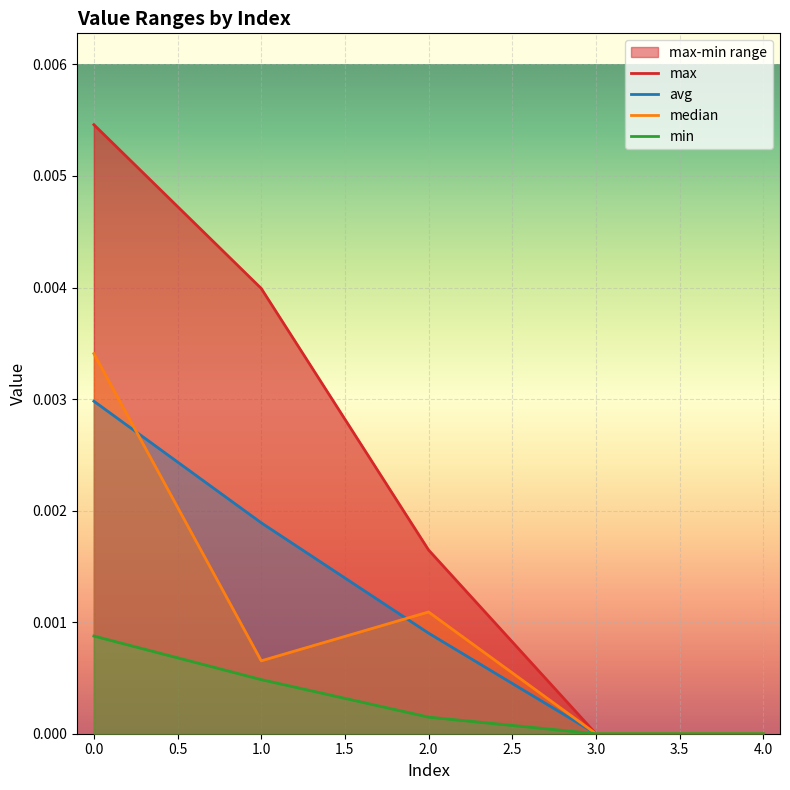

Is this an area chart (filled region under the line)?

No